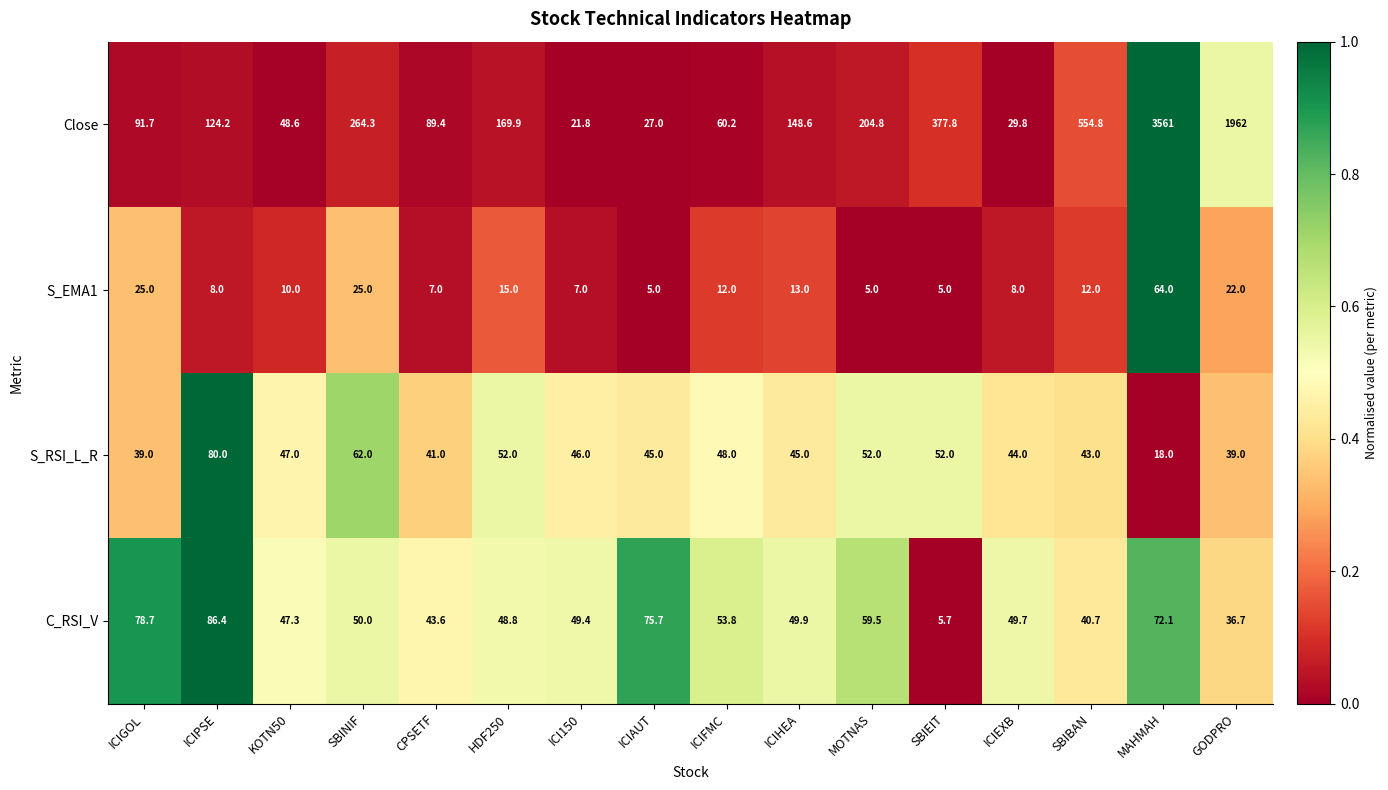

Which series has the largest total across all categories?

Close